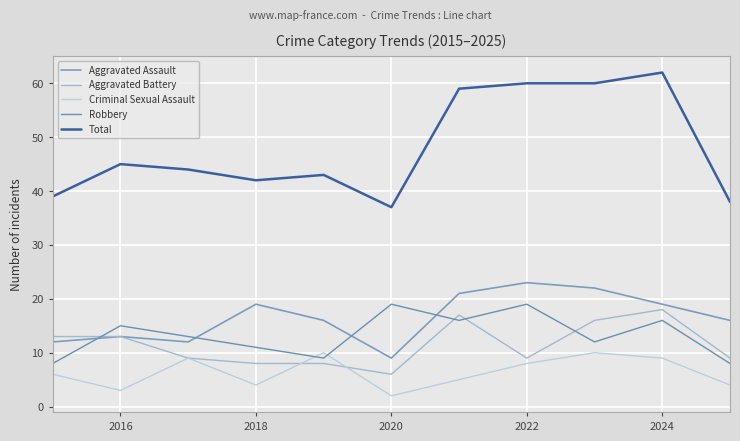

What is the sum of all Robbery values?

146